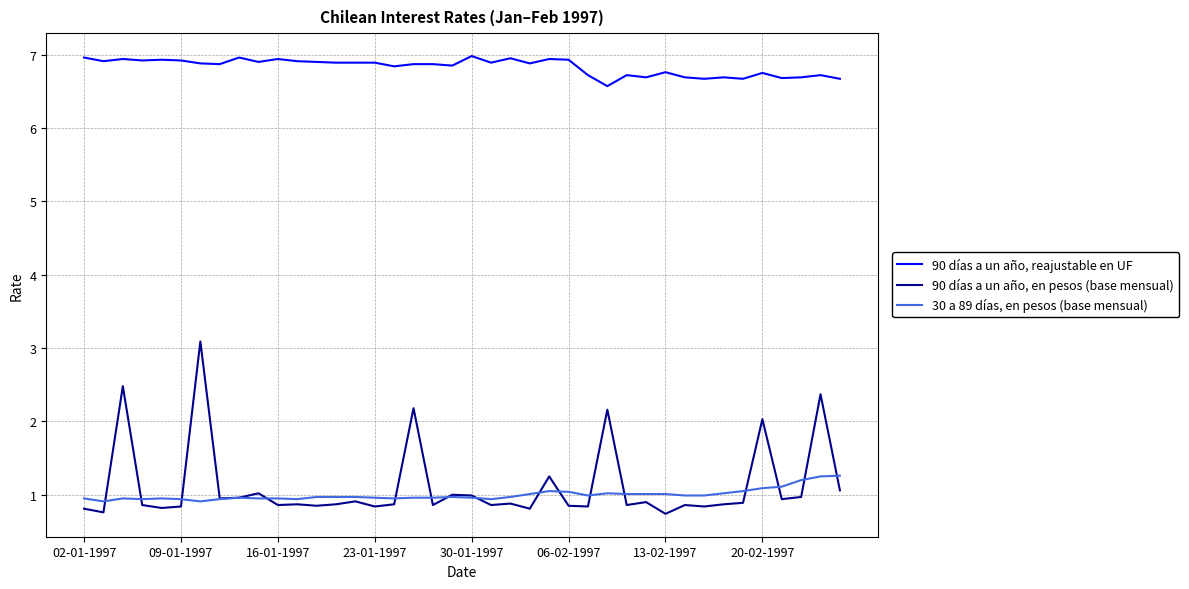

Which series has the widest spread of values?

90 días a un año, en pesos (base mensual)